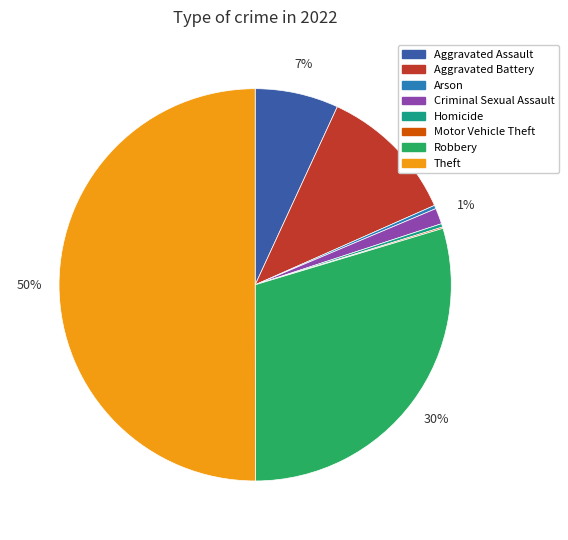

Is it true that Criminal Sexual Assault is 14% of the pie?

False